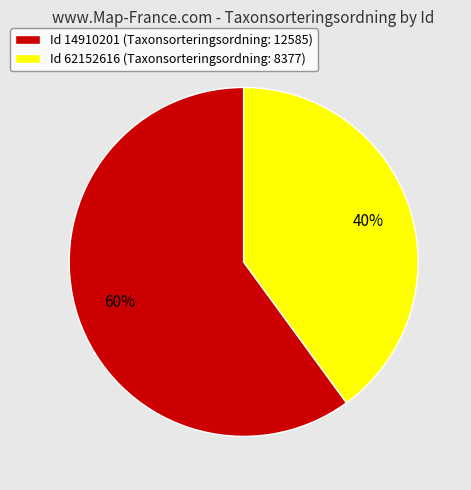

Which slice is the smallest?

Id 62152616 (Taxonsorteringsordning: 8377)